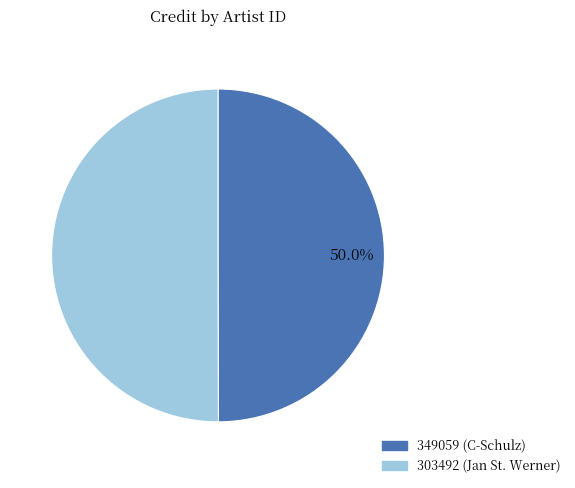

Do 349059 (C-Schulz) and 303492 (Jan St. Werner) together represent more than half of the pie?

Yes